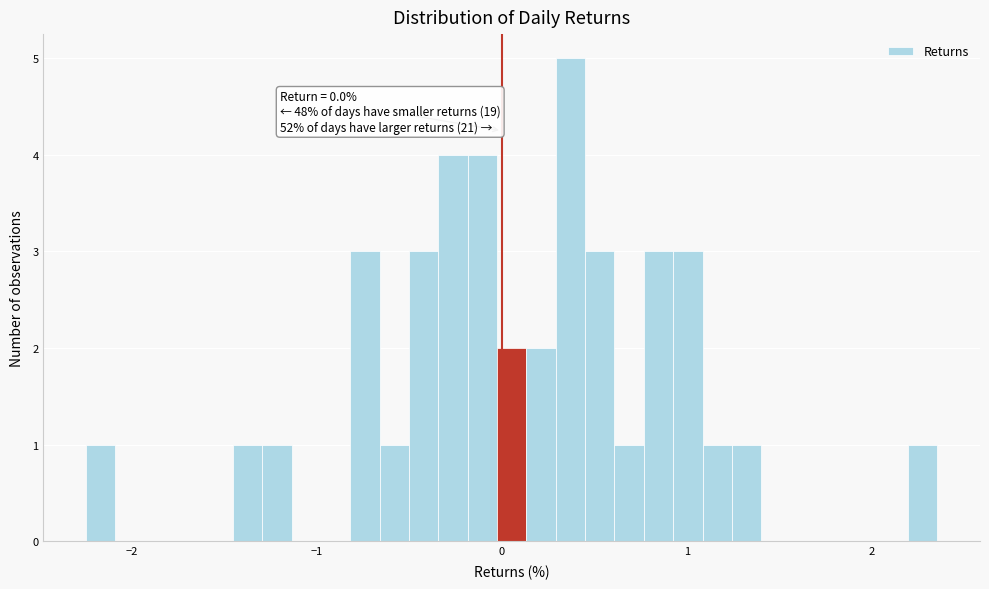

Around what value on the x-axis is the tallest bar? Give the approximate position of its centre, as read against the axis.

0.4